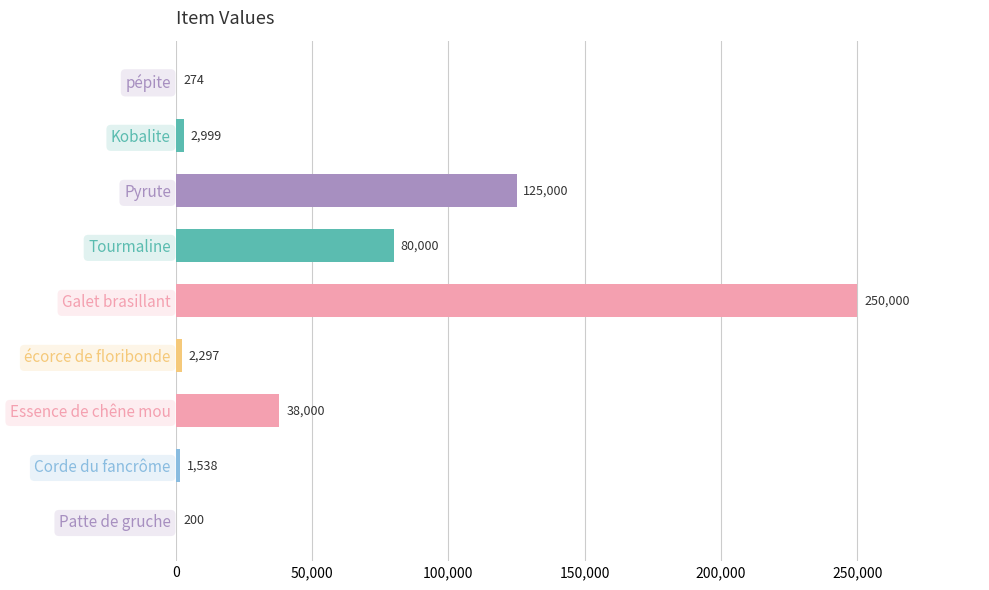

At which label is the value closest to 125100?

Pyrute